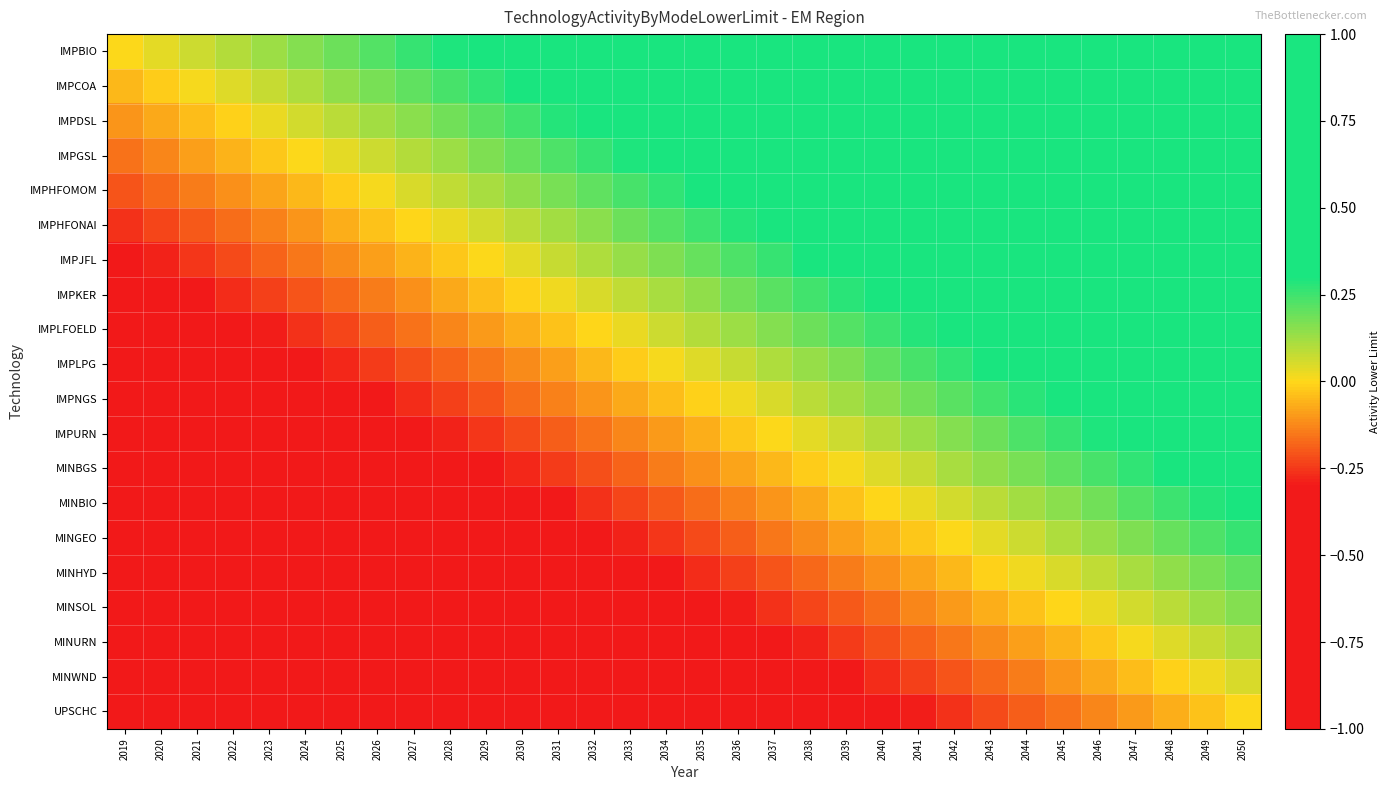

What is the spread (max minus min) of values at 2032?

1.0